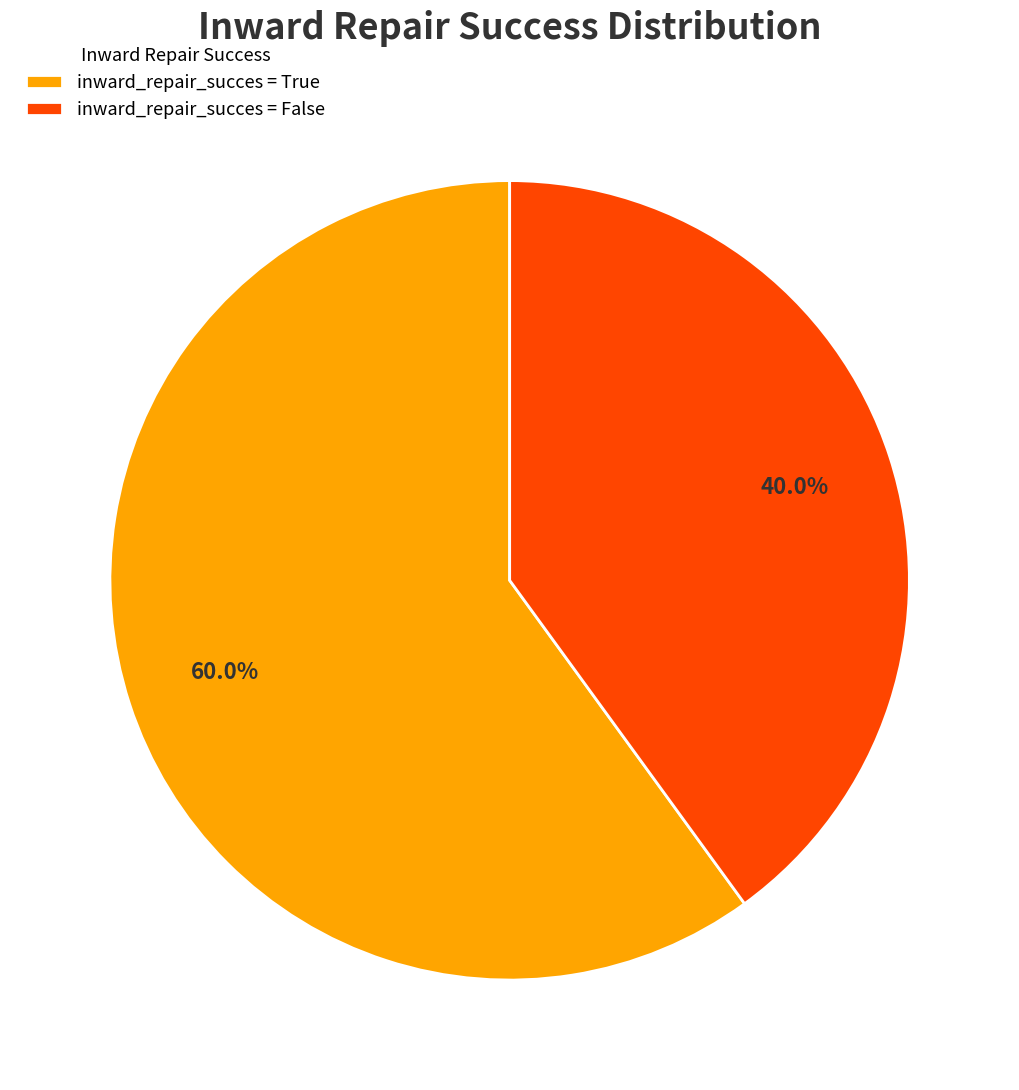

How many slices are in this pie chart?

2